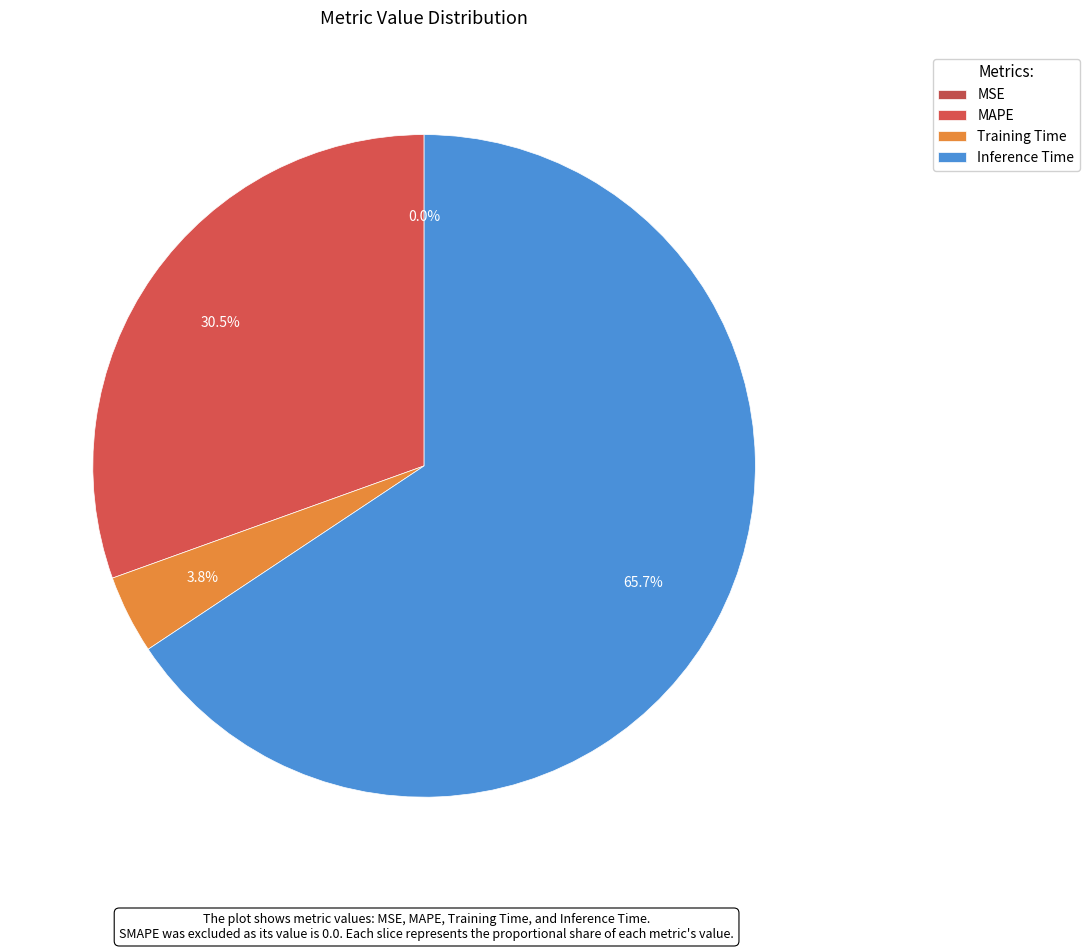

Between Inference Time and MAPE, which is larger?

Inference Time